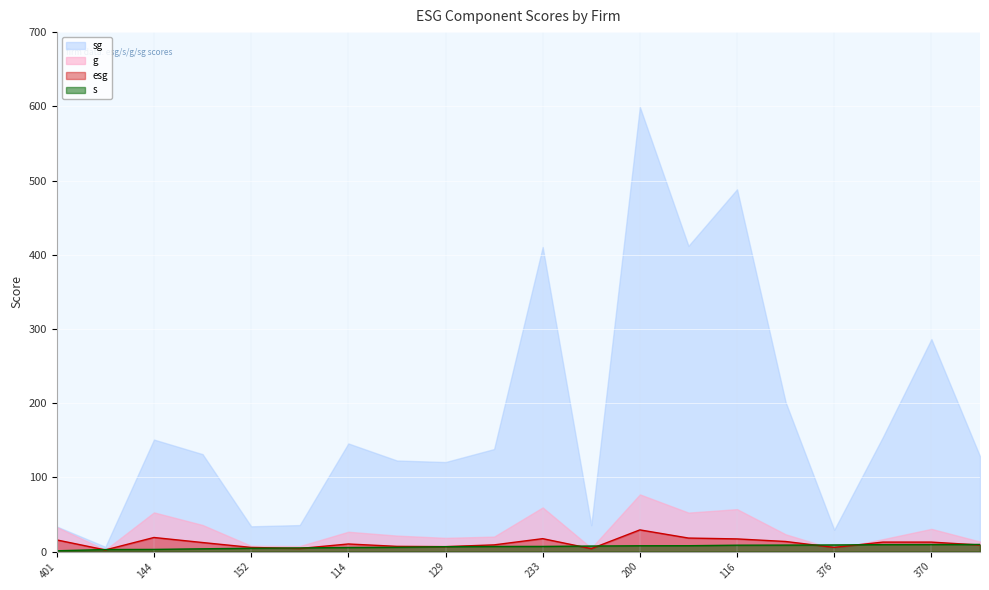

What is the label of the 8th point from the right?

200